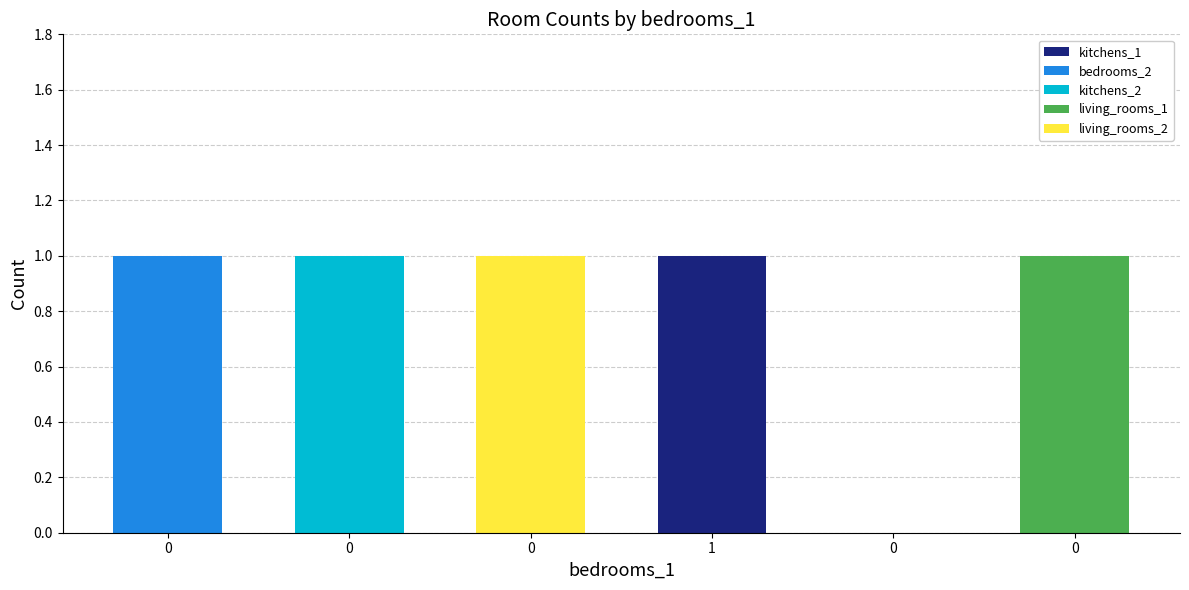

What are all the series names shown in the legend?

kitchens_1, bedrooms_2, kitchens_2, living_rooms_1, living_rooms_2